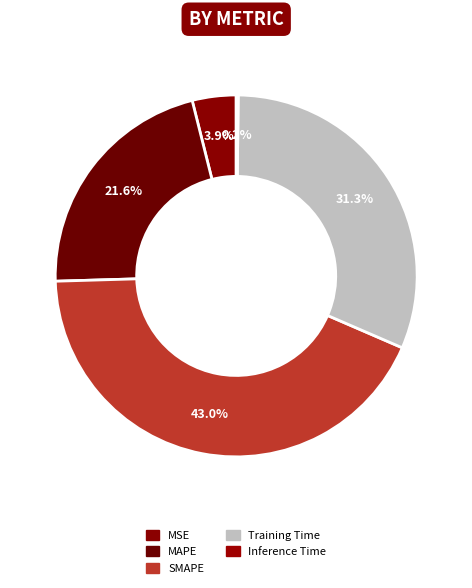

Rank the categories by value from highest to lowest.

SMAPE, Training Time, MAPE, MSE, Inference Time